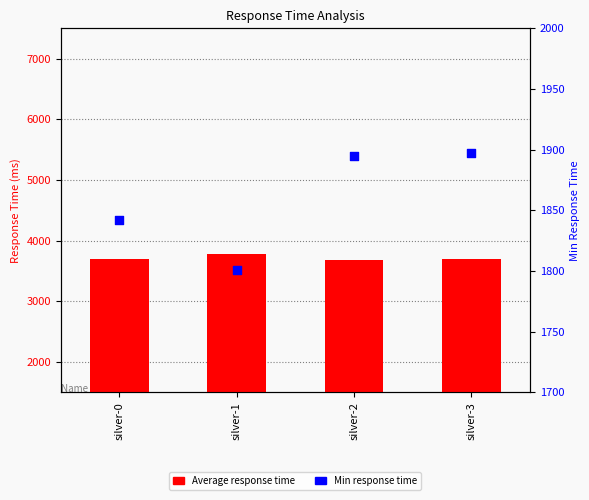

Is the value of Average response time at silver-1 greater than the value of Min response time at silver-3?

Yes